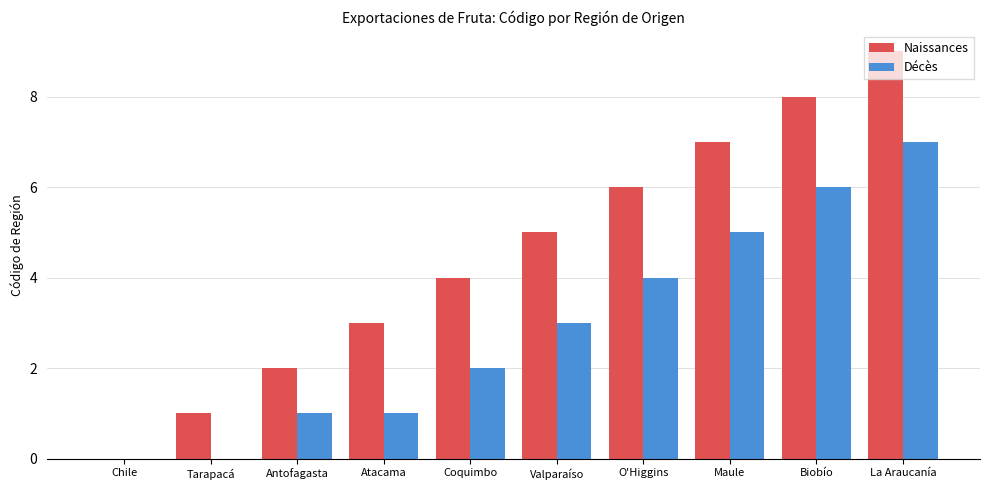

What is the total value across all series at Tarapacá?

1